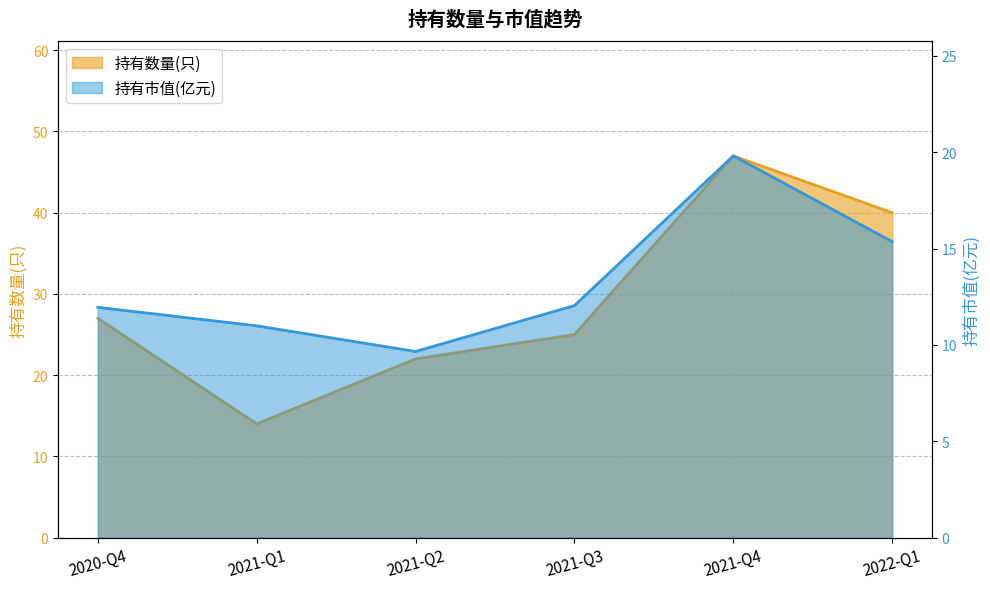

How many interior local valleys does the 持有市值(亿元) series have?

1